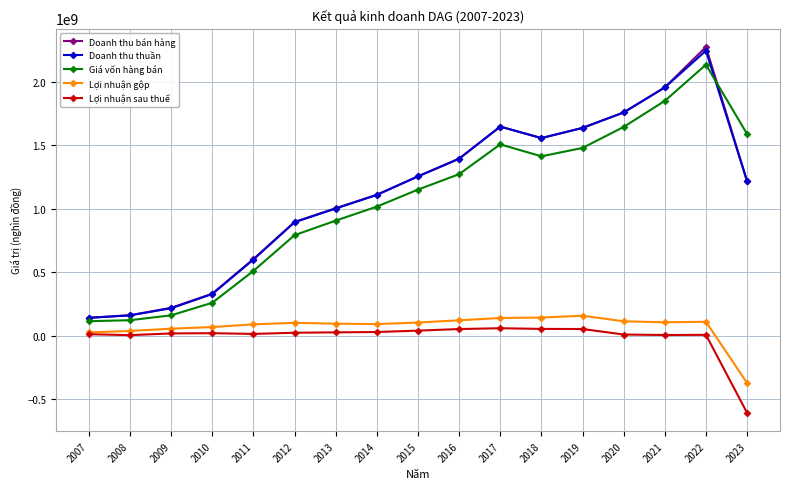

How many lines are shown in the chart?

5